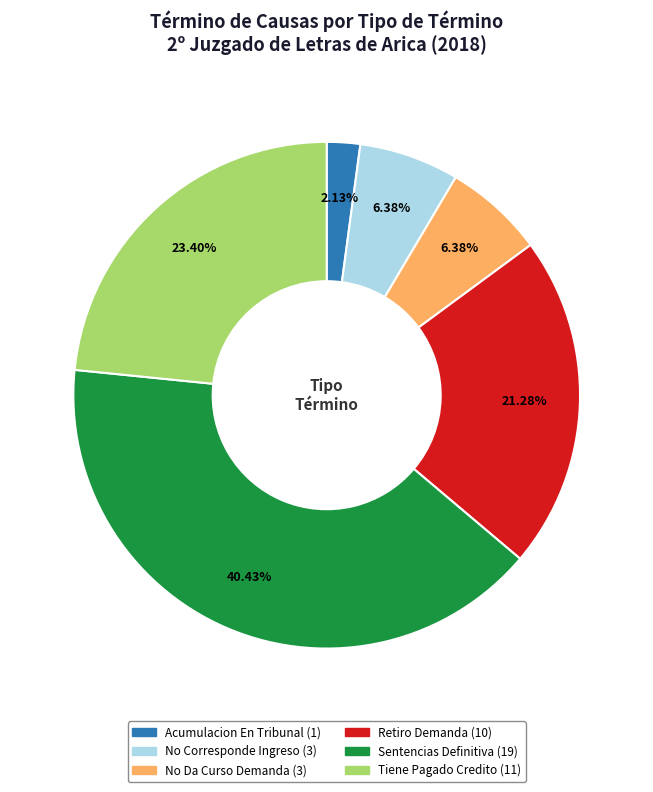

True or false: No Corresponde Ingreso accounts for 14% of the total.

False